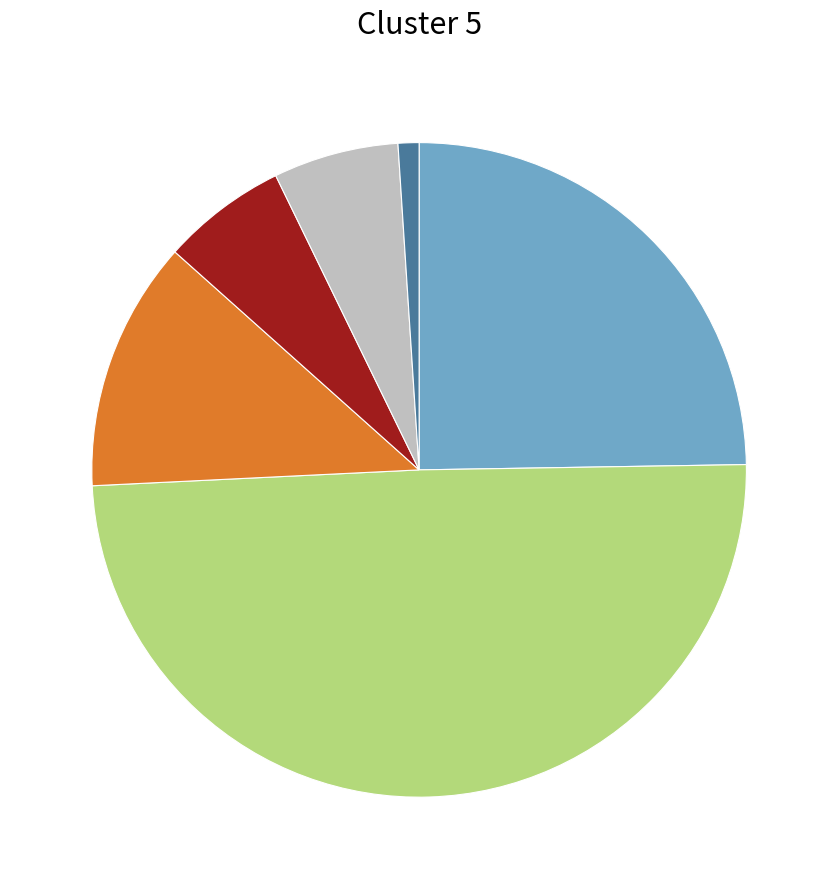

Is there a majority slice in this chart?

No